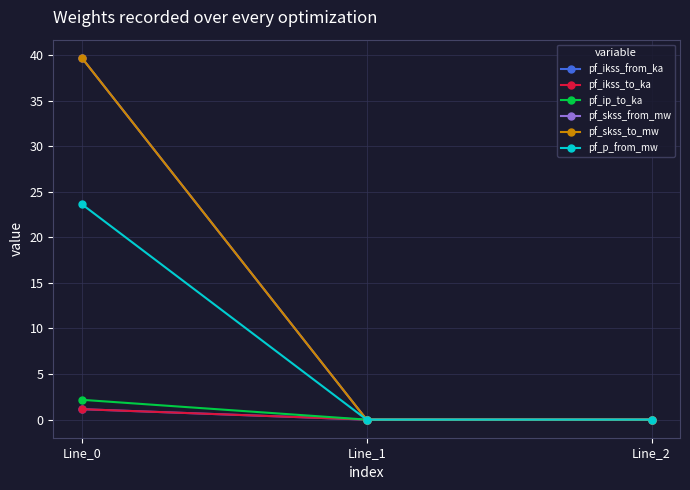

Does the chart have visible grid lines?

Yes